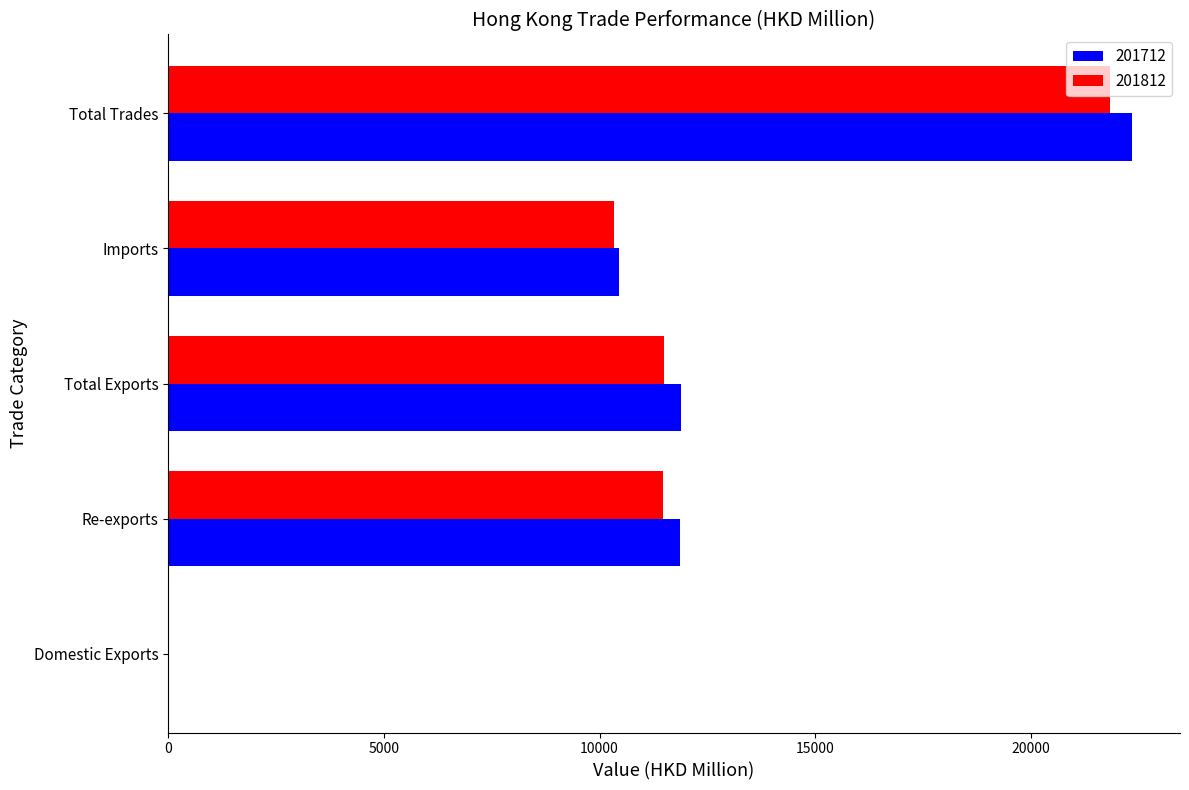

The value of 201812 at Imports is 10332.2. True or false?

True